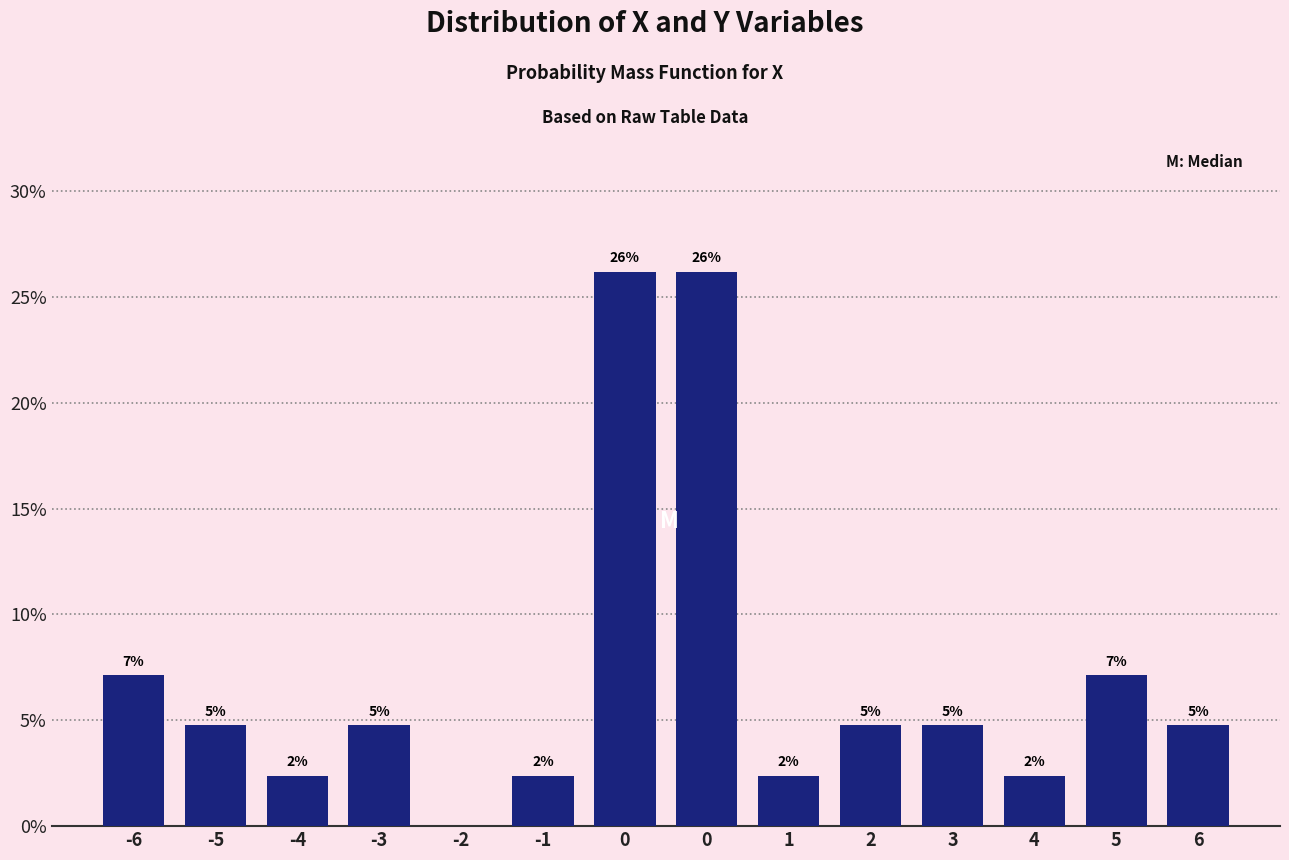

Are the bars horizontal?

No